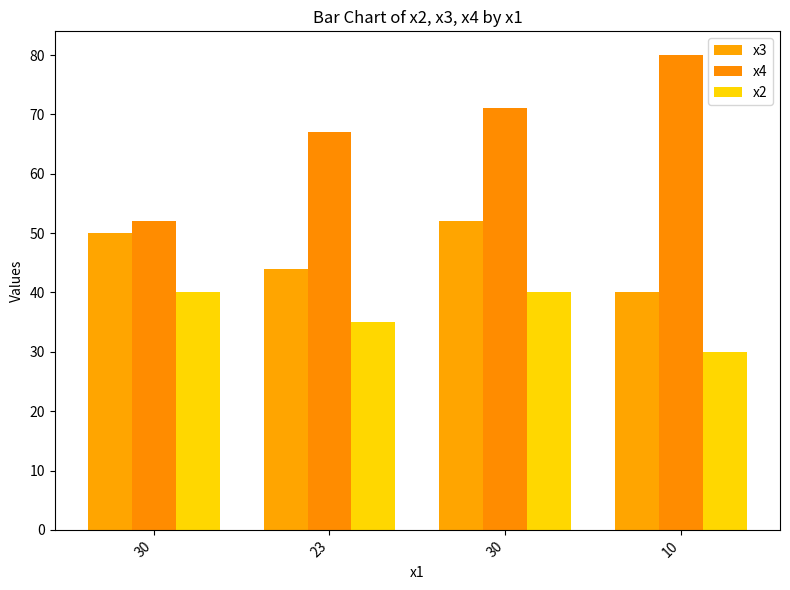

Reading left to right, transcribe all the data shown in this chart.

x3: 50	44	52	40
x4: 52	67	71	80
x2: 40	35	40	30